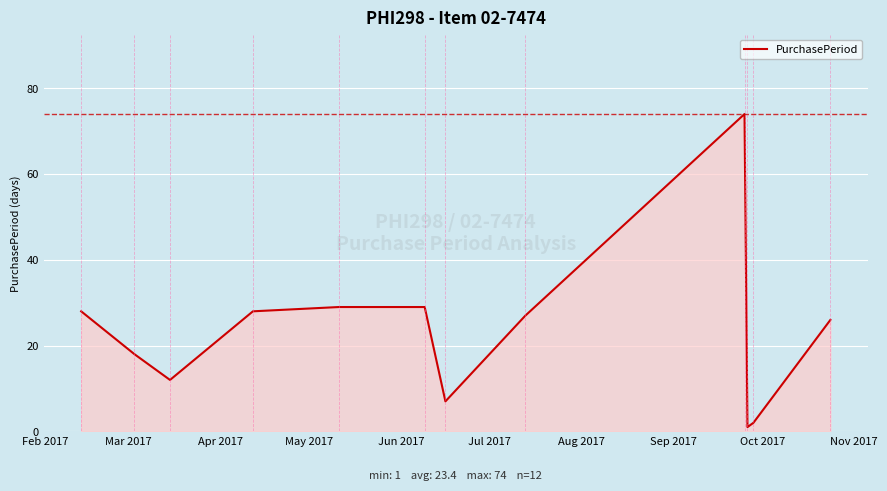

What is the smallest value displayed?

1